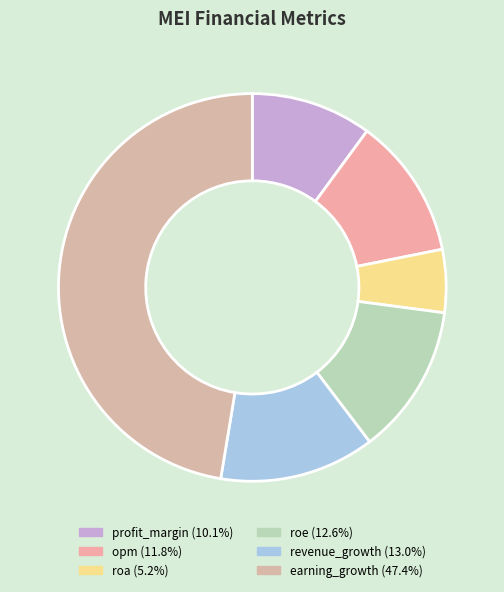

How many slices are in this pie chart?

6